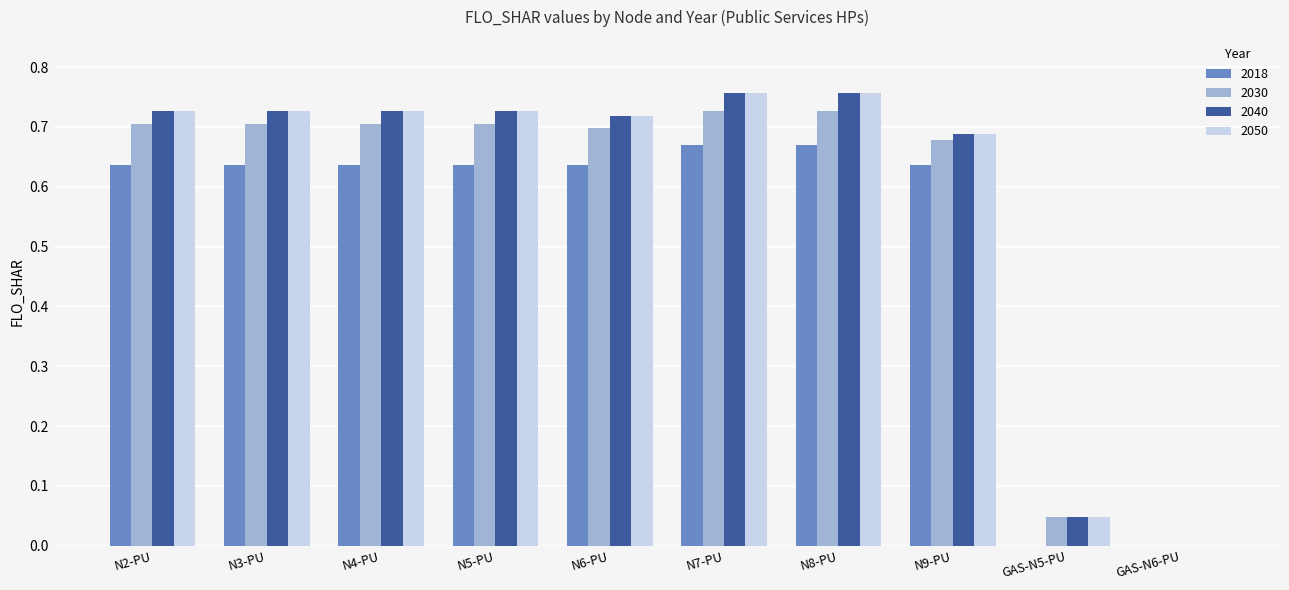

The value of 2040 at N2-PU is 0.7. True or false?

True